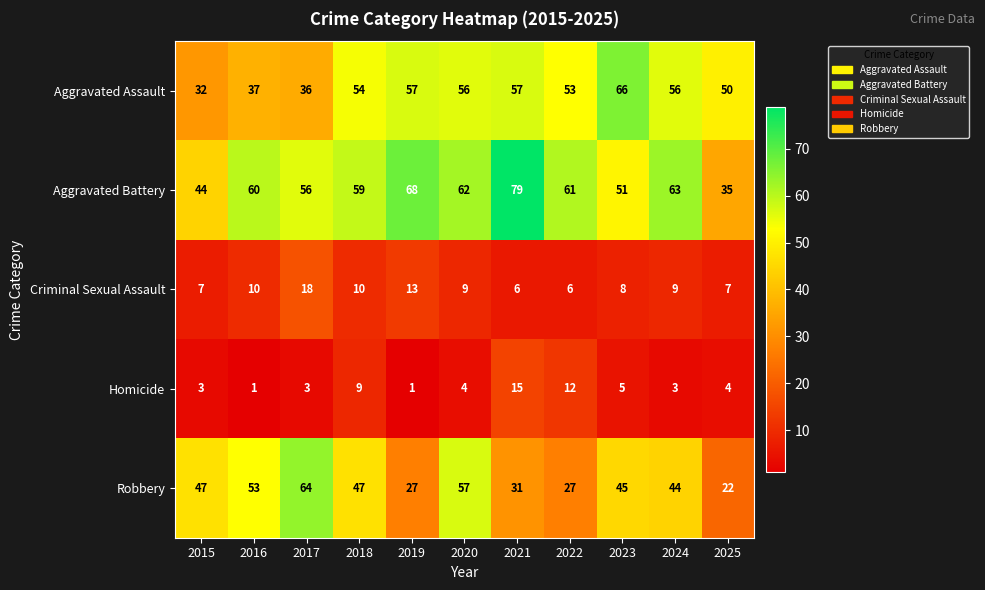

True or false: Criminal Sexual Assault has a value of 7 at 2015.

True